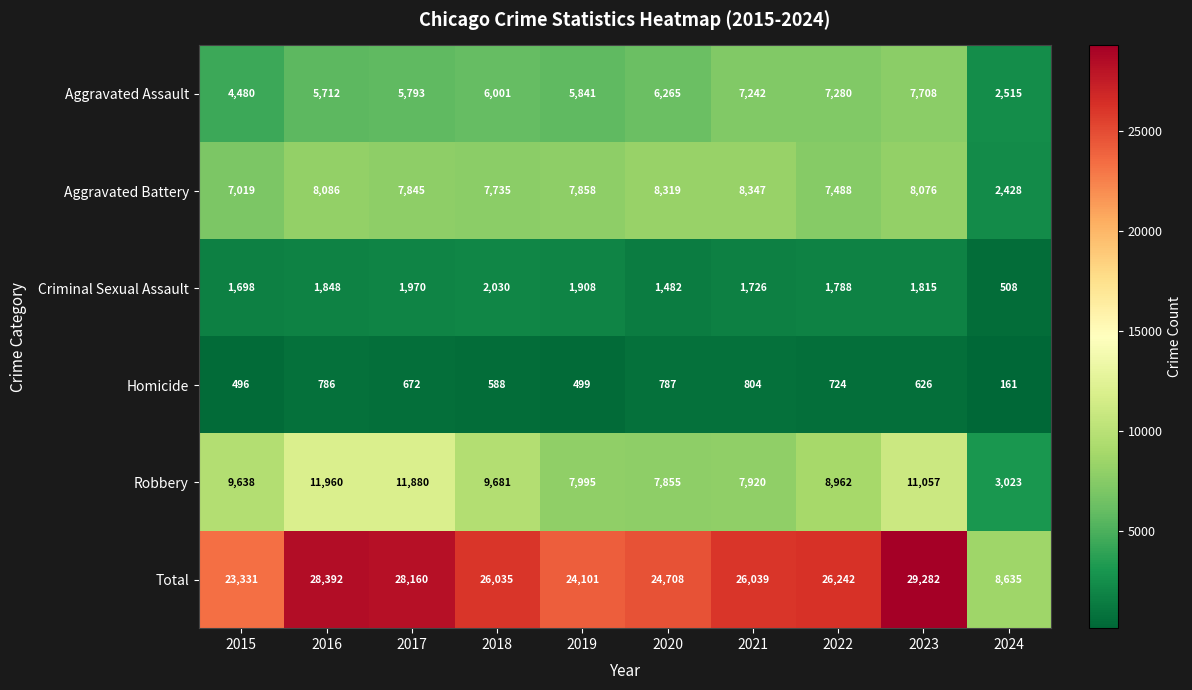

What value does the Robbery series have at 2018, to the nearest 10?

9680